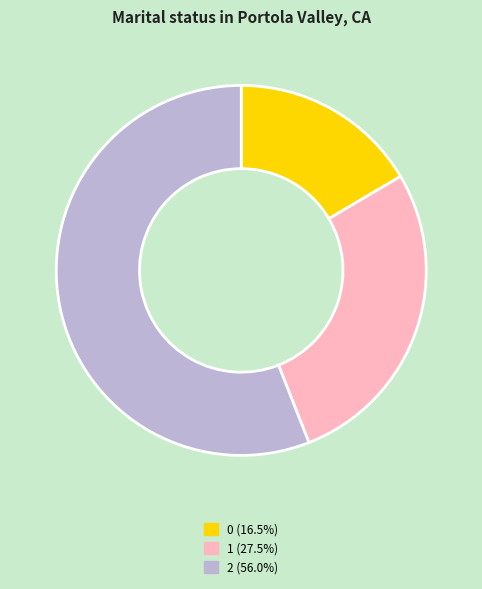

Rank the categories by value from lowest to highest.

0, 1, 2